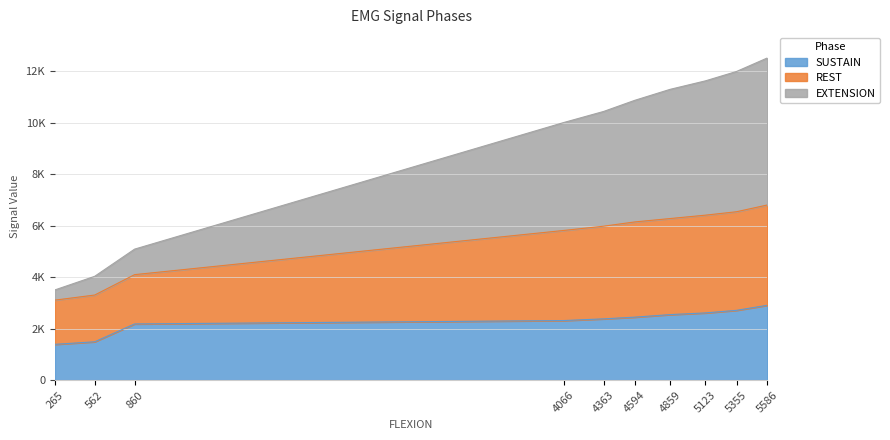

At which category does the chart reach its minimum across all series?

265